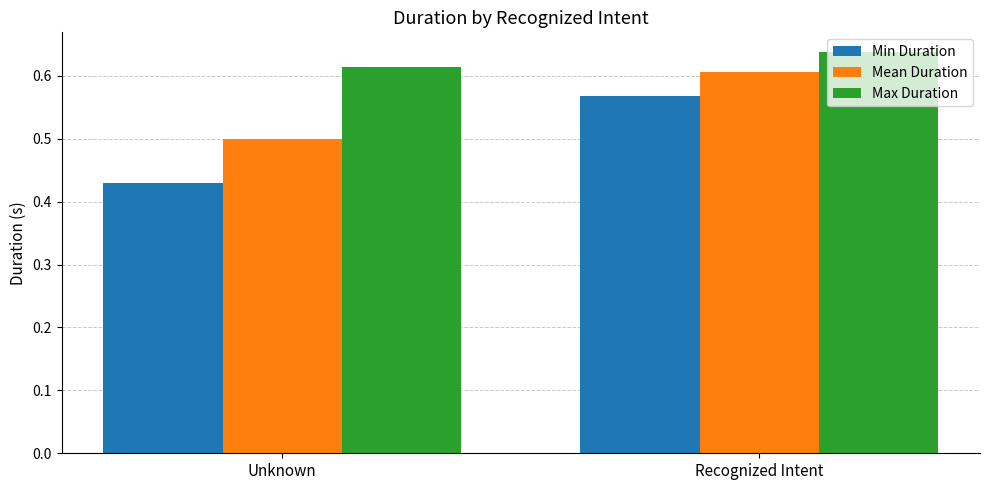

How many distinct data groups are displayed?

3